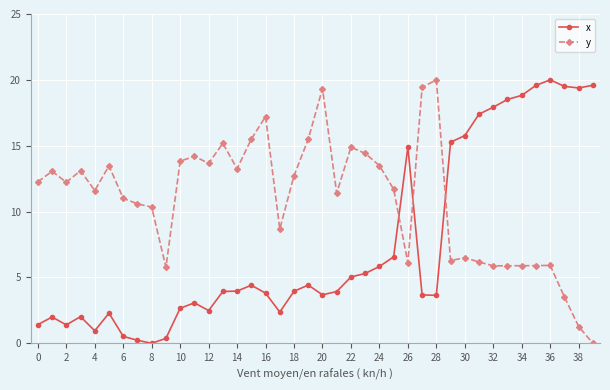

What is the value of the x point at the 30th from the left?

15.3